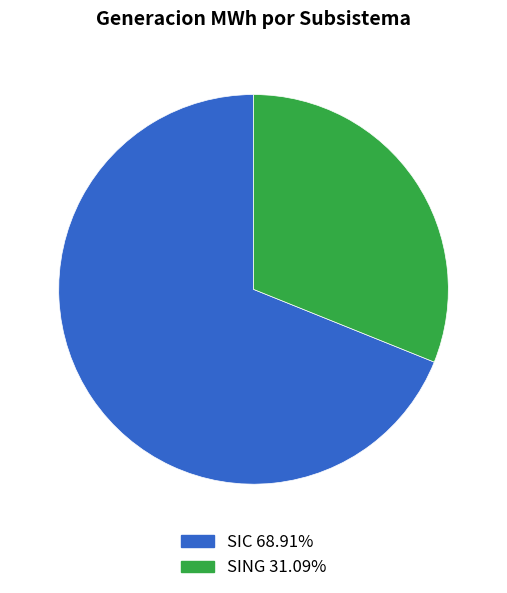

Does SING represent more than half of the total?

No